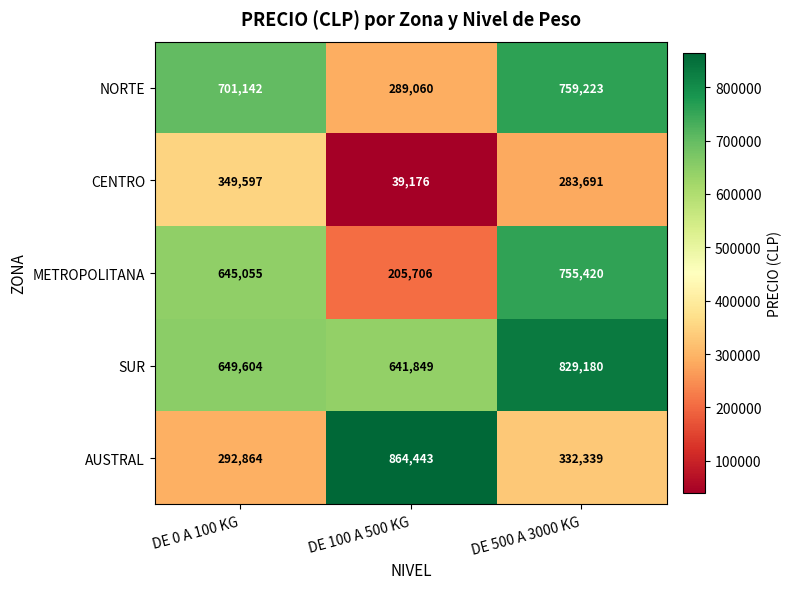

The value of SUR at DE 500 A 3000 KG is 829180. True or false?

True